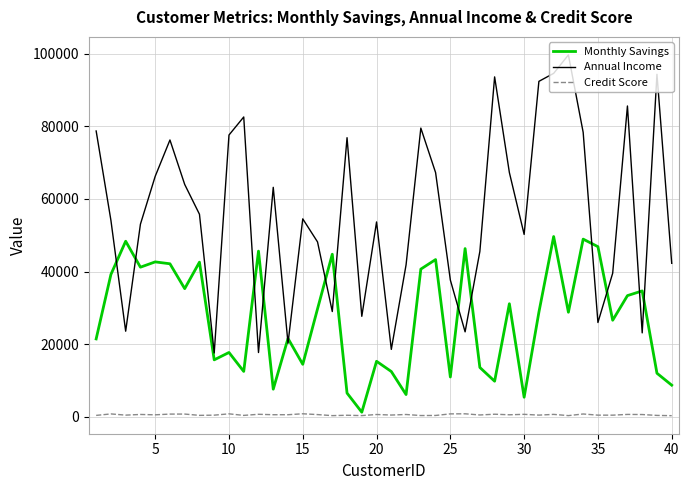

Which series has the widest spread of values?

Annual Income